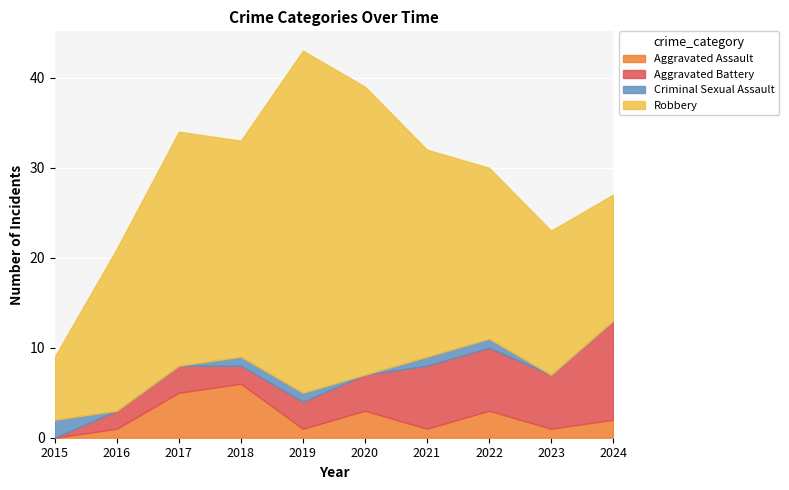

Reading left to right, list all the values displayed in this chart.

Aggravated Assault: 2015=0	2016=1	2017=5	2018=6	2019=1	2020=3	2021=1	2022=3	2023=1	2024=2
Aggravated Battery: 2015=0	2016=2	2017=3	2018=2	2019=3	2020=4	2021=7	2022=7	2023=6	2024=11
Criminal Sexual Assault: 2015=2	2016=0	2017=0	2018=1	2019=1	2020=0	2021=1	2022=1	2023=0	2024=0
Robbery: 2015=7	2016=18	2017=26	2018=24	2019=38	2020=32	2021=23	2022=19	2023=16	2024=14